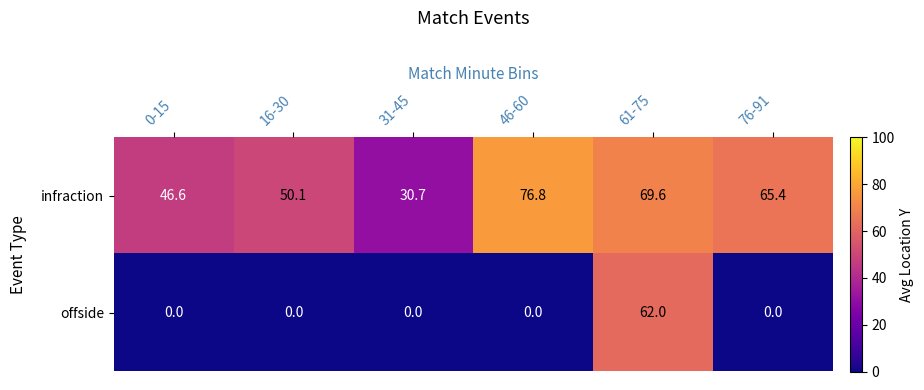

What is the maximum value shown in the chart?

76.8